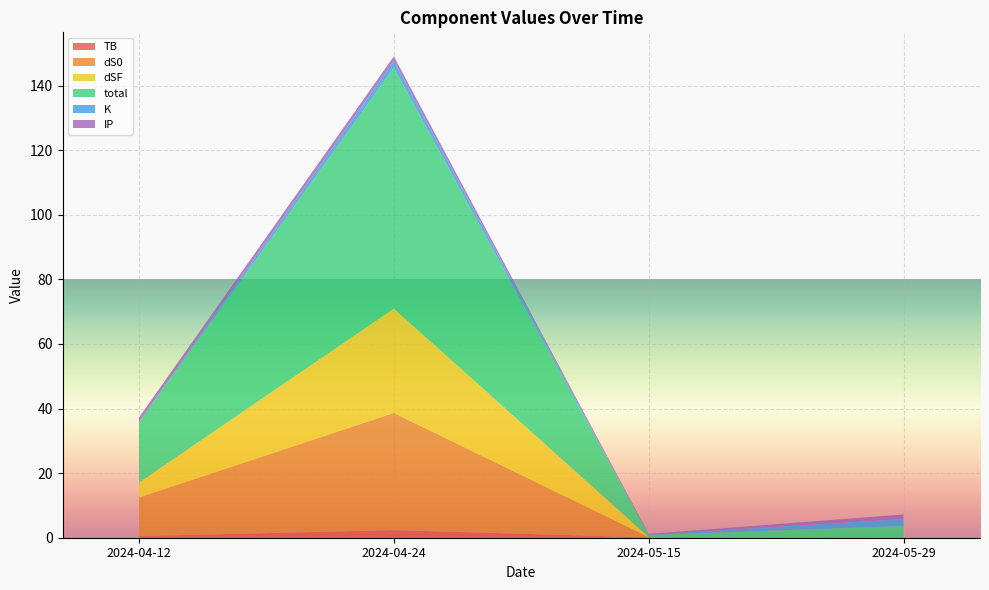

Reading left to right, extract all data points from this chart.

TB: 0.5	2.4	0.1	0.0
dS0: 12.0	36.3	0.1	0.0
dSF: 4.6	32.3	0.0	0.0
total: 18.6	74.5	0.6	3.6
K: 0.1	2.1	0.1	2.1
IP: 1.4	1.4	0.2	1.4